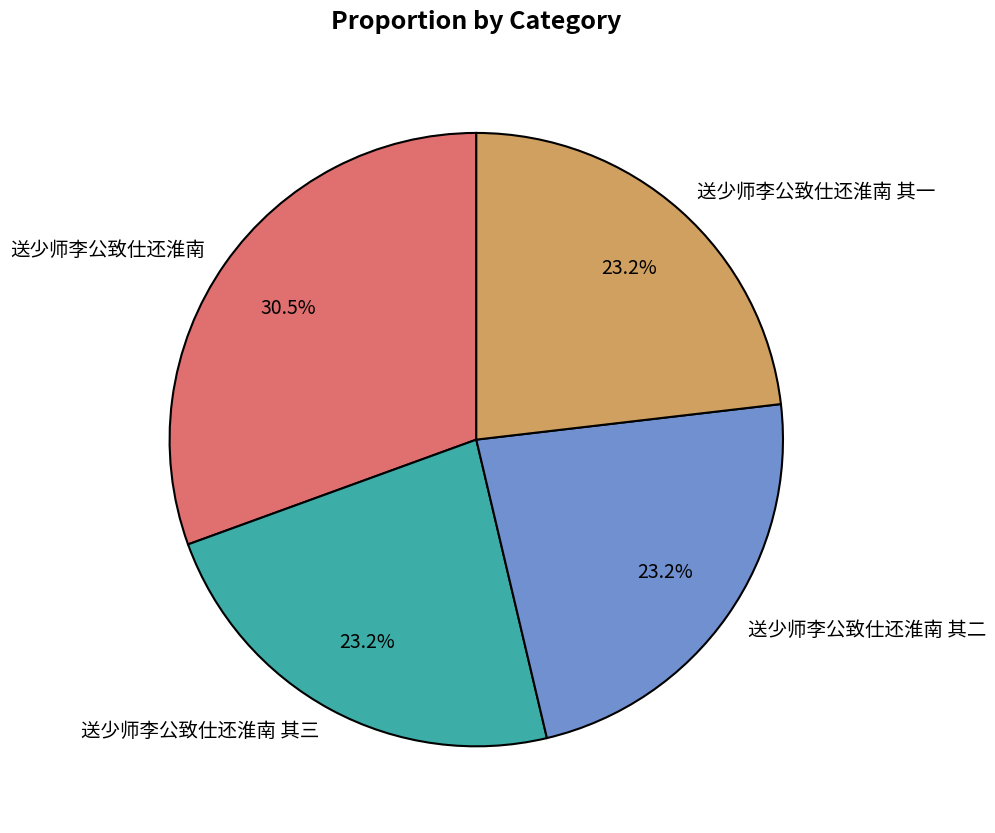

Count the number of slices in the pie.

4